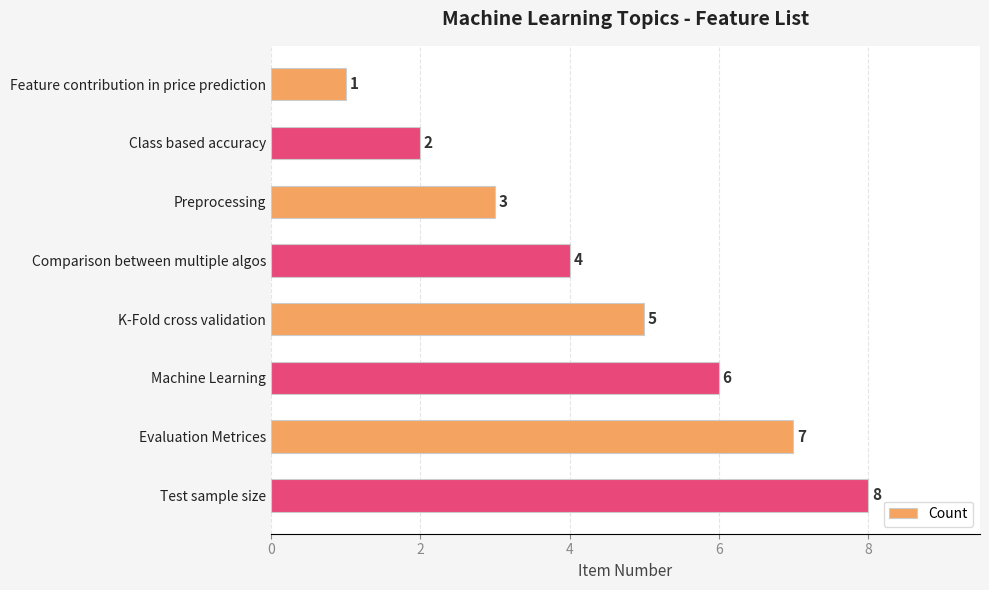

What is the label of the 5th bar from the top?

K-Fold cross validation